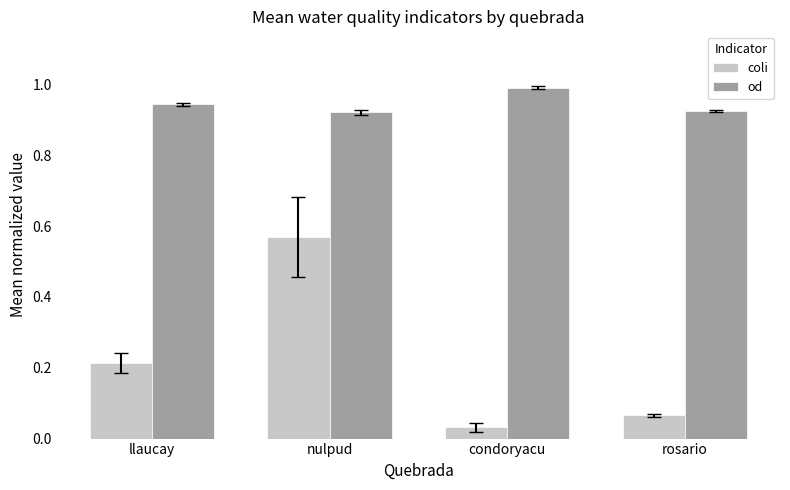

What is the sum of all od values?

3.8